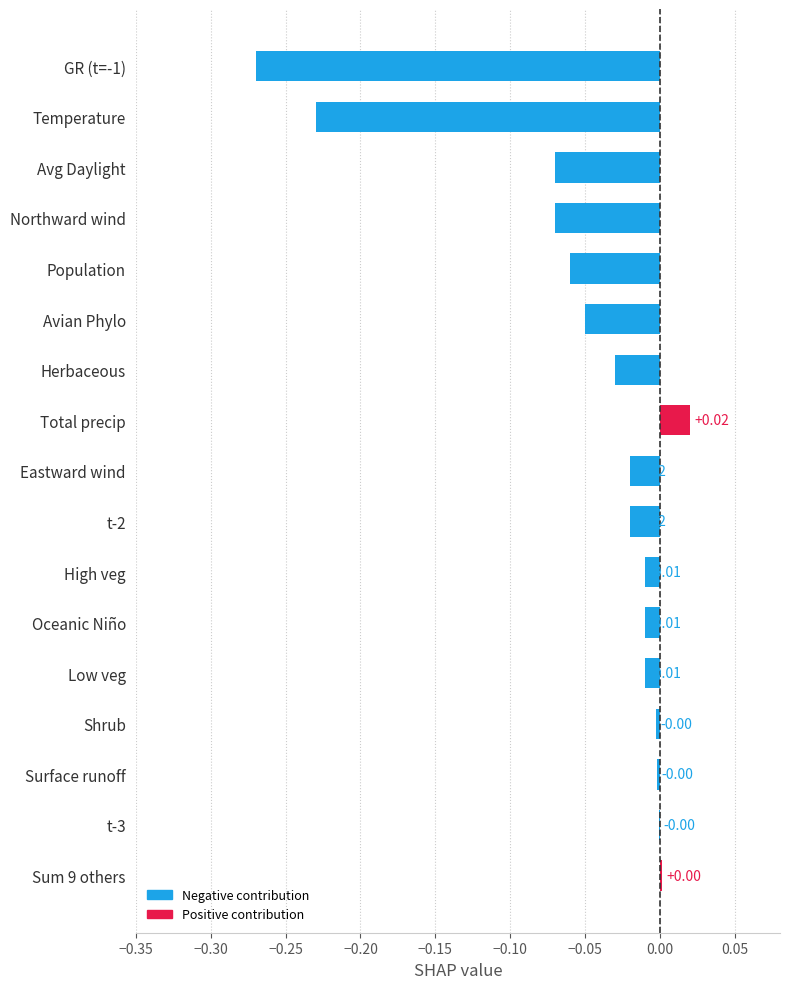

What is the sum of all values?

-0.8